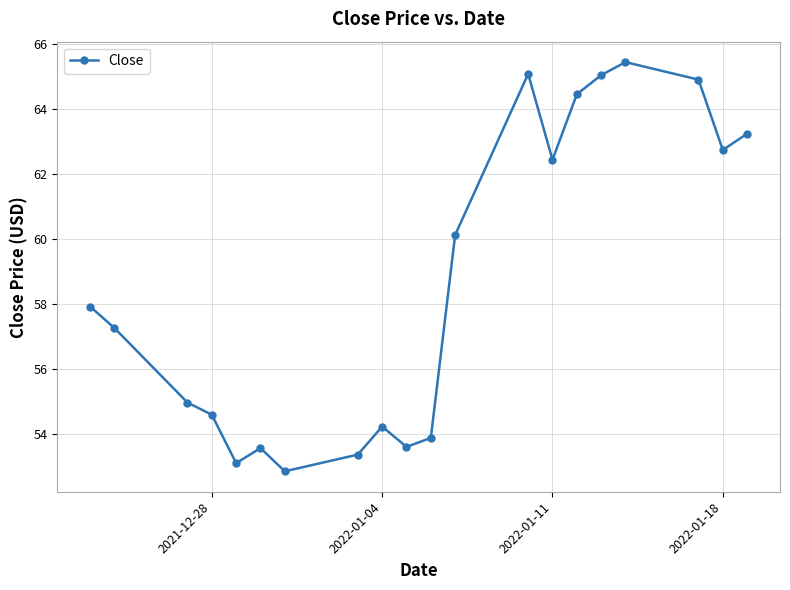

True or false: the data has more than 1 interior local peaks.

True